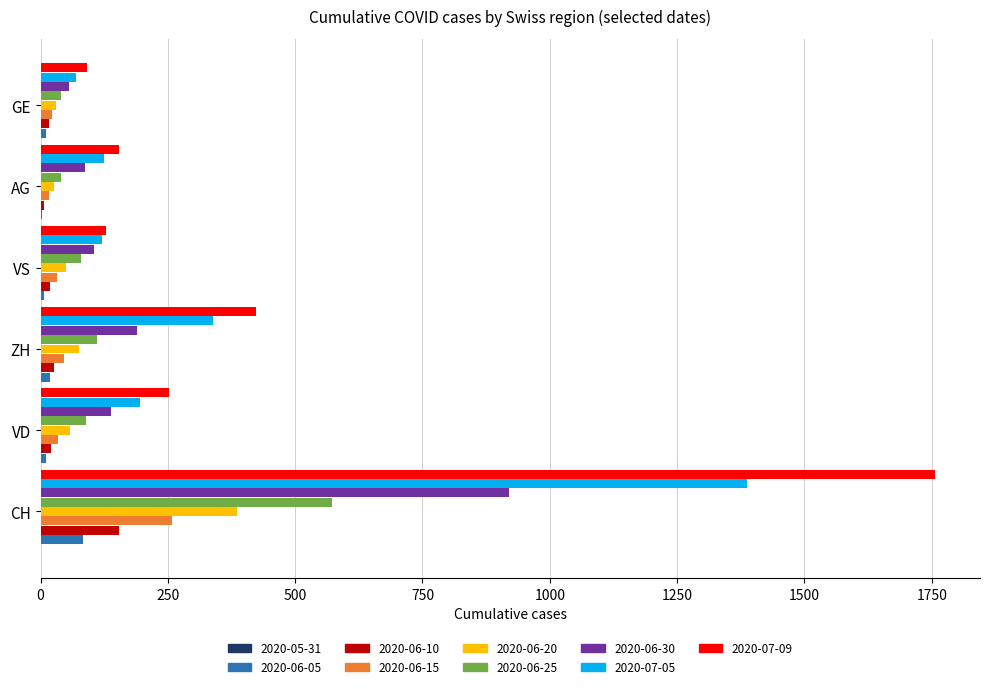

The value of 2020-06-15 at CH is 258. True or false?

True